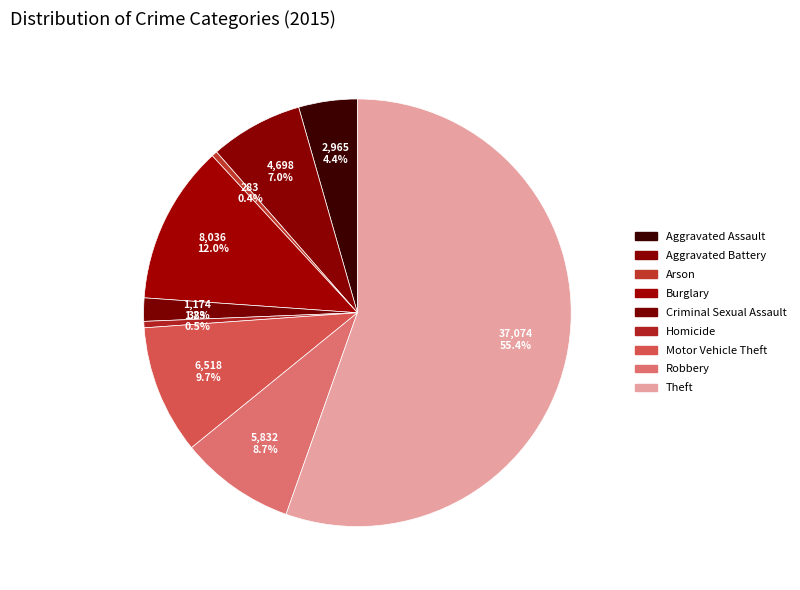

Which has a higher value, Motor Vehicle Theft or Arson?

Motor Vehicle Theft